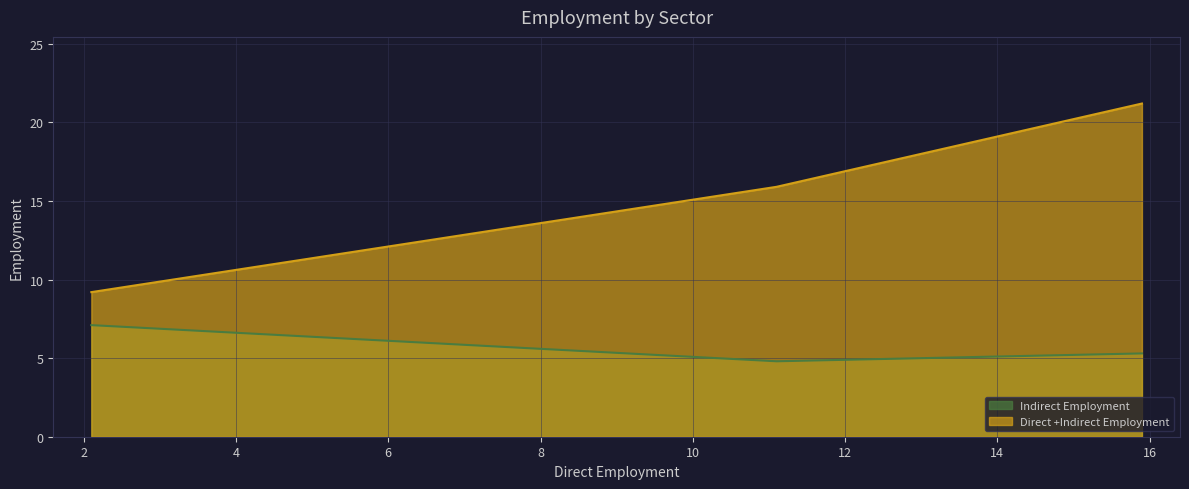

Rank the series by their average value, from highest to lowest.

Direct +Indirect Employment, Indirect Employment